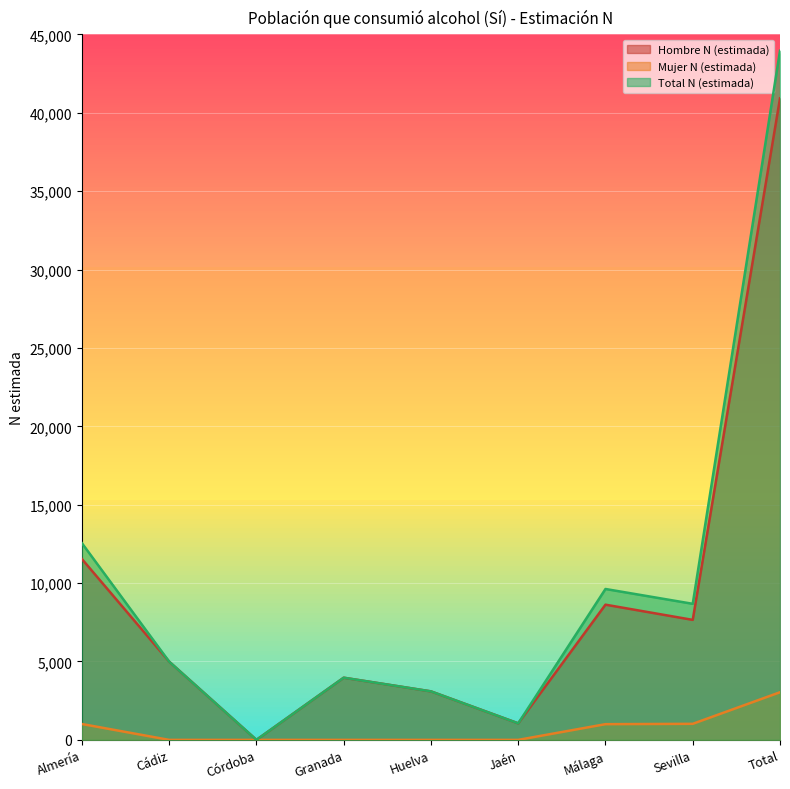

What is the label of the 7th point from the right?

Córdoba